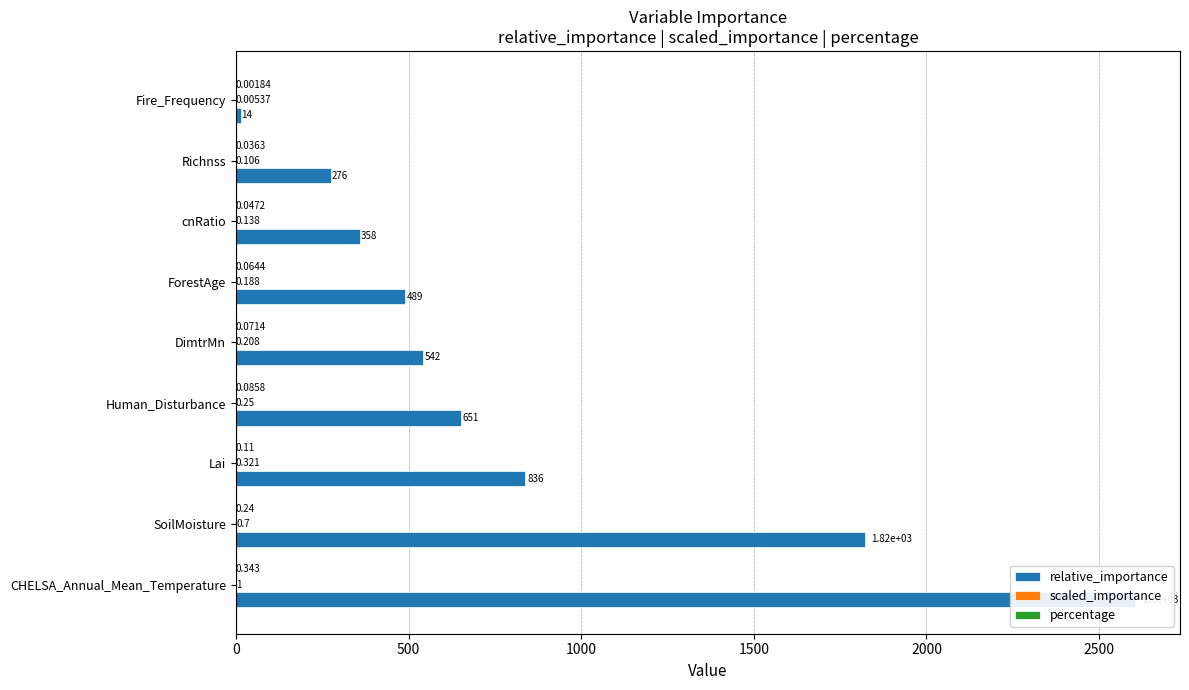

What are all the series names shown in the legend?

relative_importance, scaled_importance, percentage